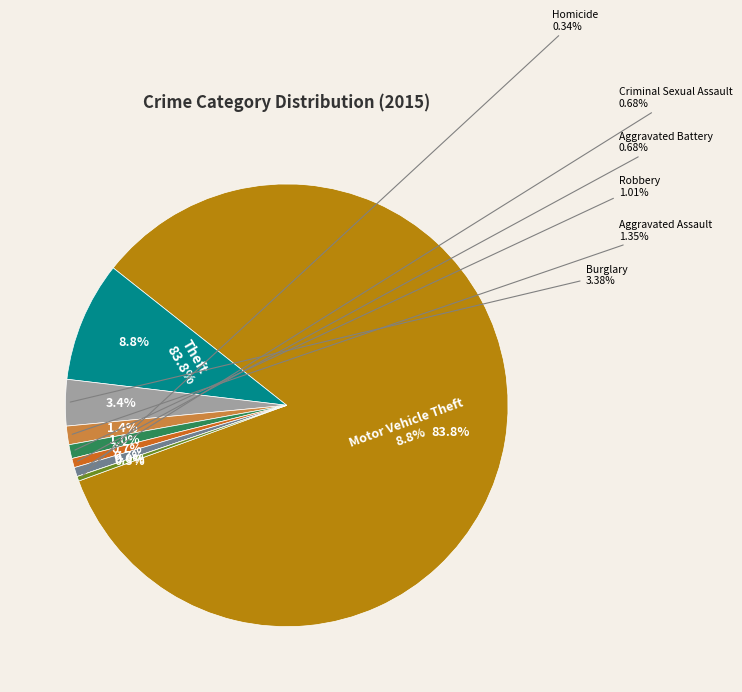

What is the majority slice?

Theft